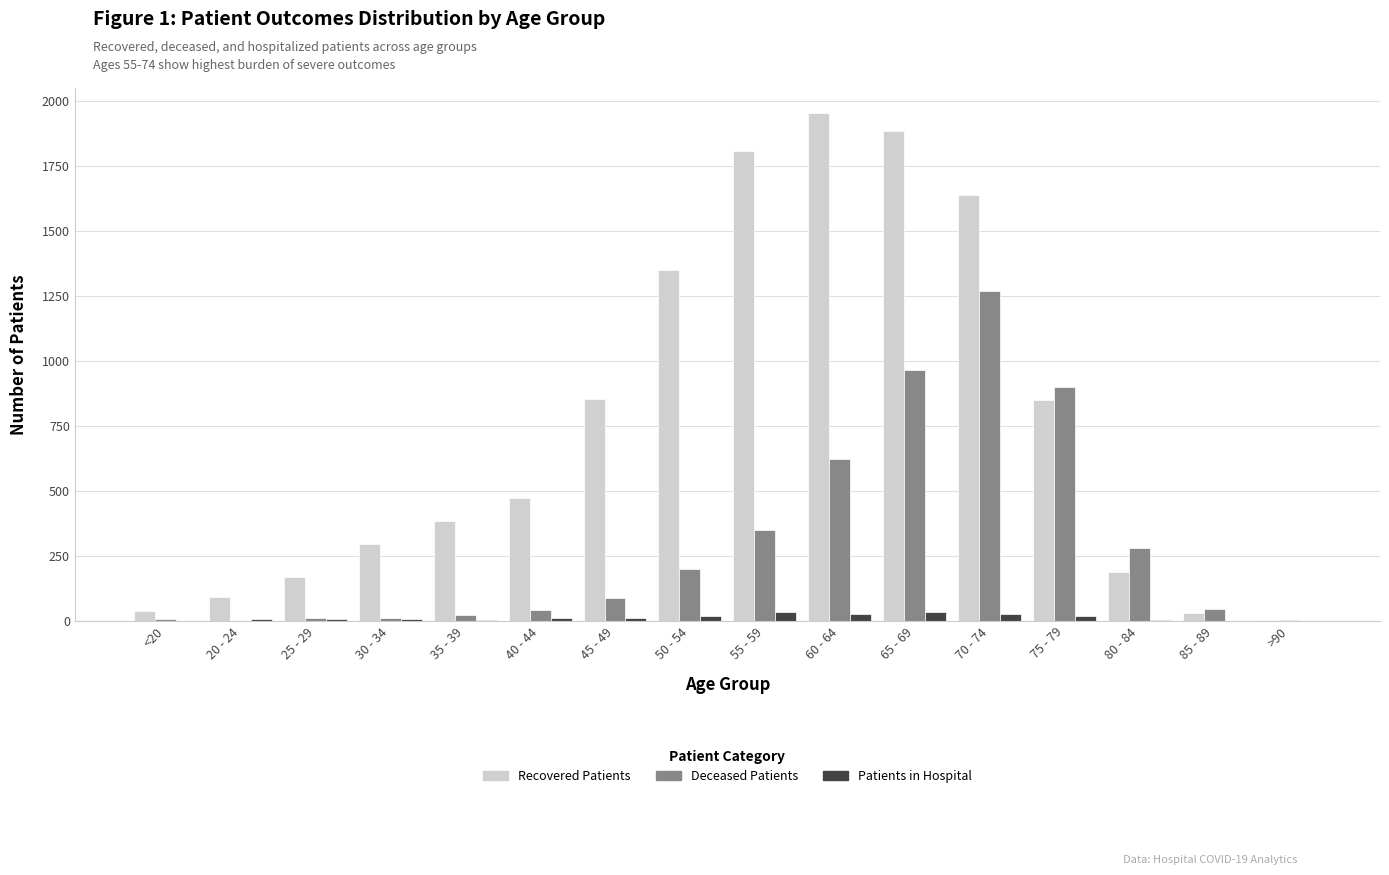

Are the bars grouped side by side (vs. stacked)?

Yes